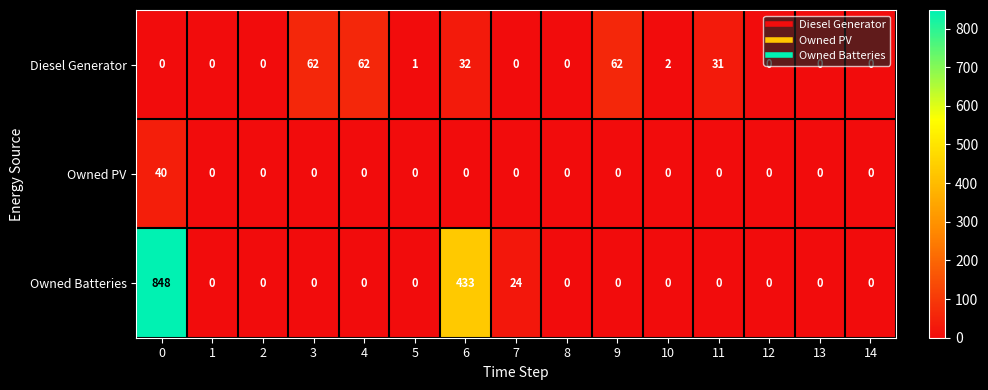

Which series has the largest range (max minus min)?

Owned Batteries